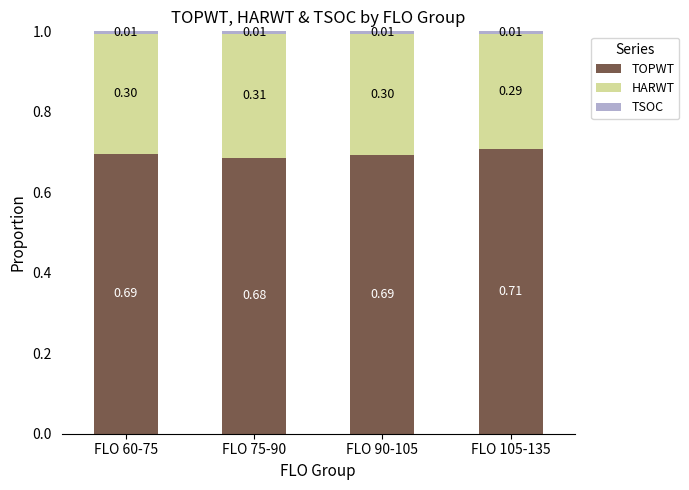

What is the total value across all series at FLO 90-105?

1.0